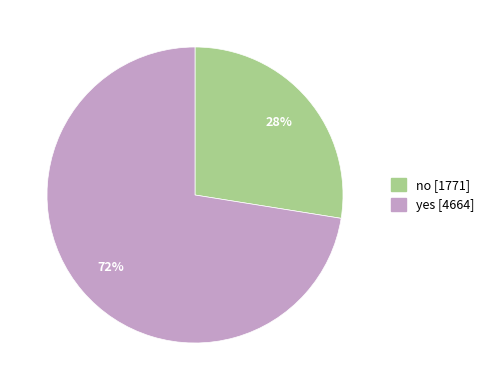

Which has a higher value, yes or no?

yes